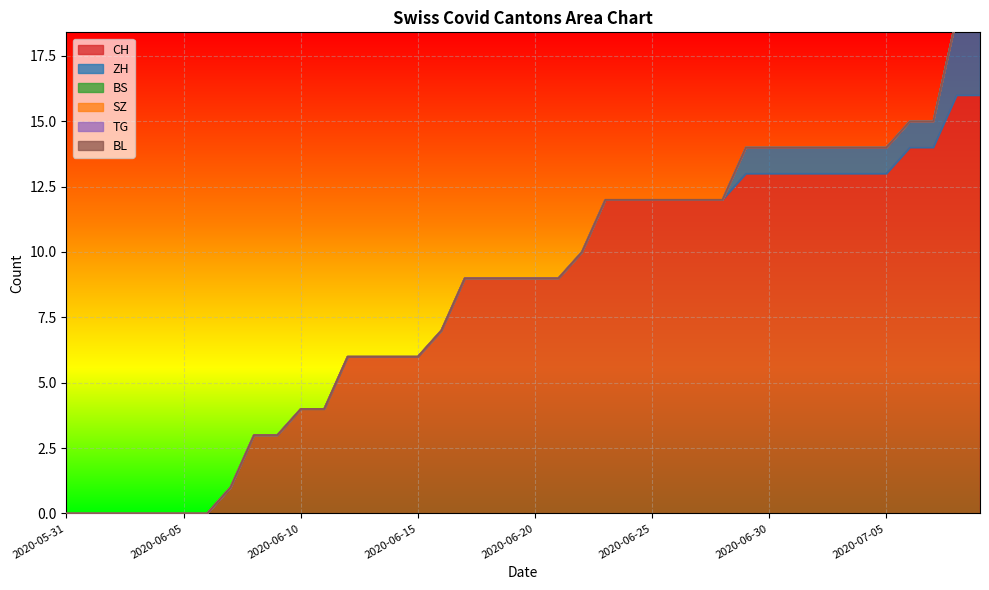

What position from the left is 2020-06-29?

30